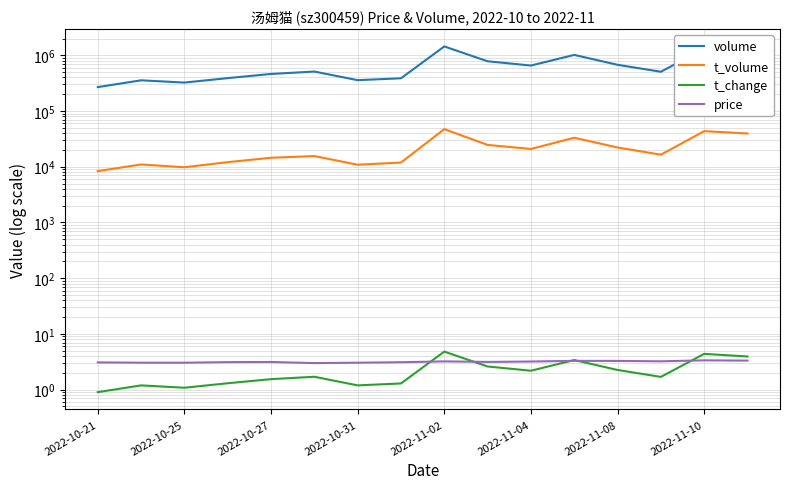

How many interior local valleys does the t_volume series have?

4